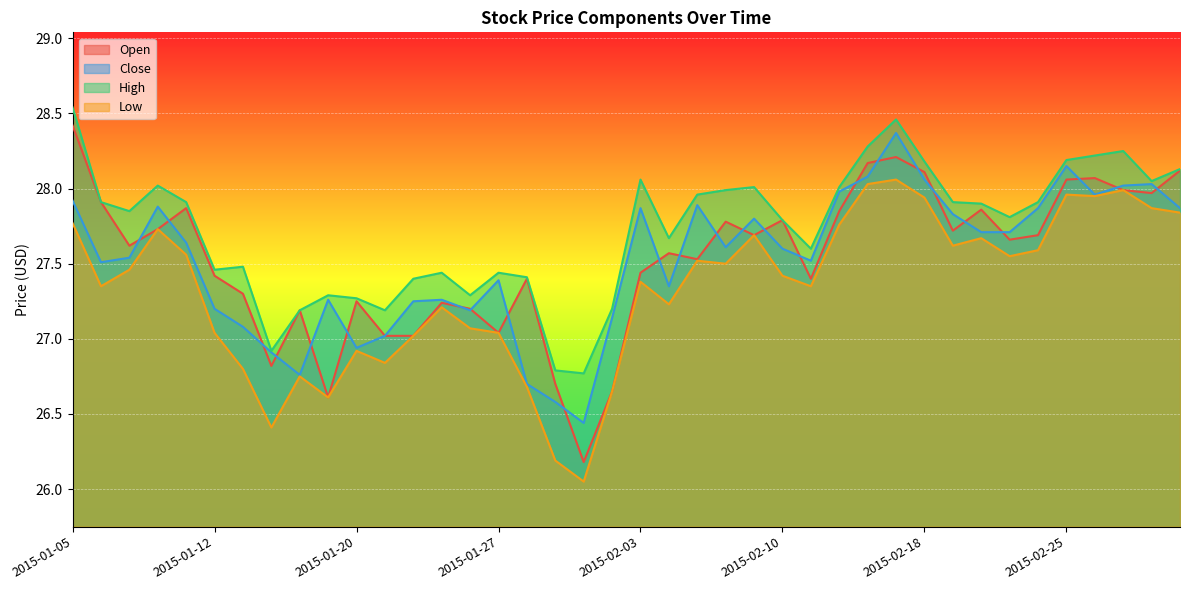

Which label corresponds to the largest value in the chart?

2015-01-05